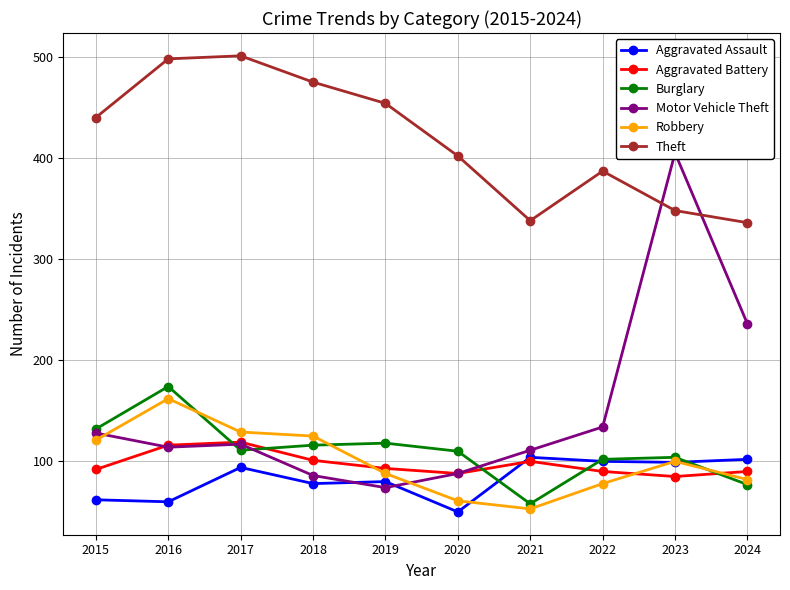

How many interior local peaks does the Robbery series have?

2